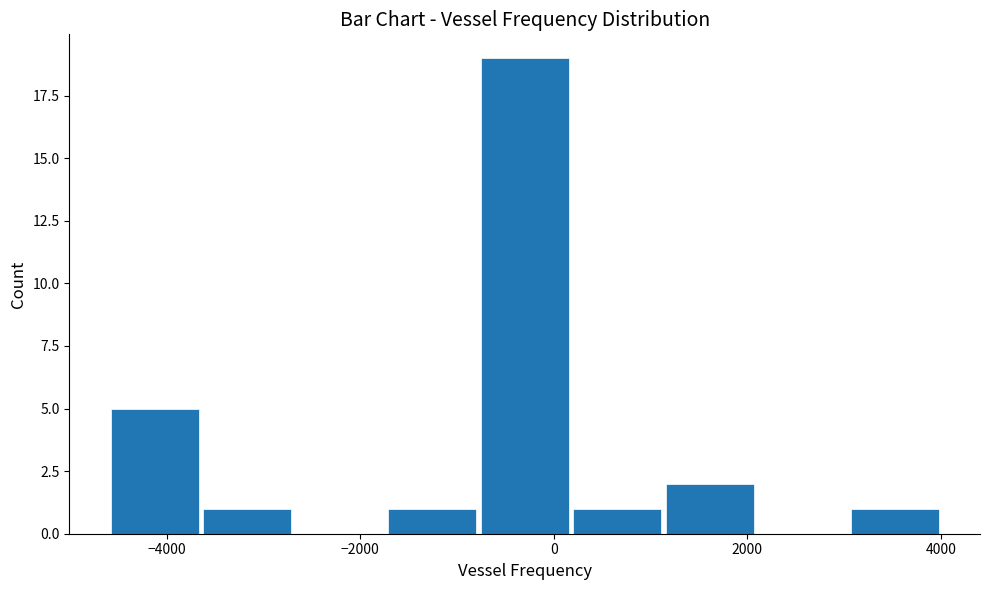

Reading left to right, list every bar in this chart as the range it spans on the x-axis followed by its height. Neither the bar edges nor the heights are printed on the chart, so give them approximately, as read against the axes.

-4600 to -3600: 5
-3600 to -2600: 1
-2600 to -1800: 0
-1800 to -800: 1
-800 to 200: 19
200 to 1200: 1
1200 to 2000: 2
2000 to 3000: 0
3000 to 4000: 1